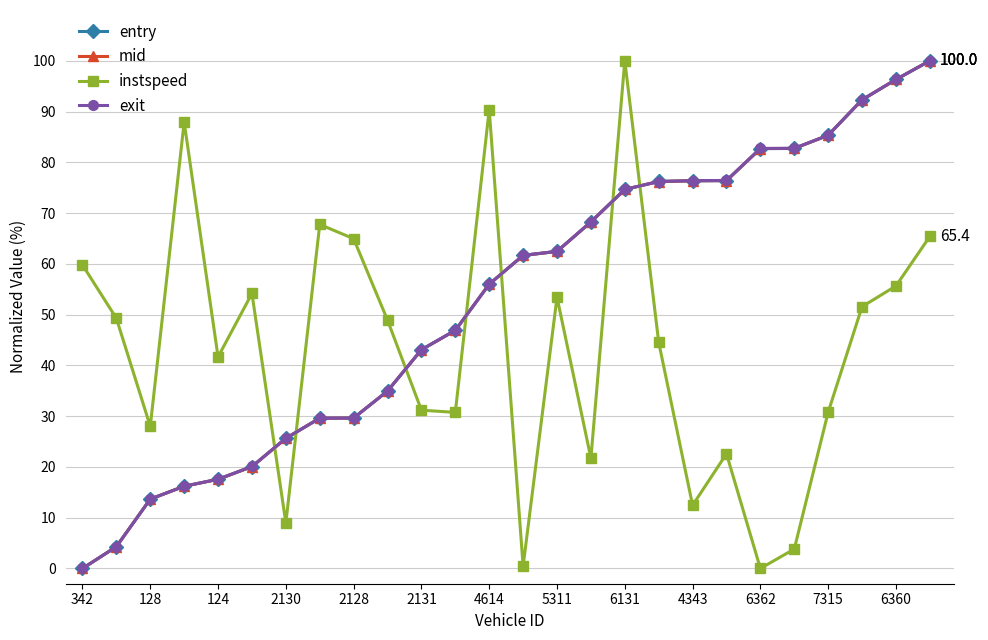

How many interior local peaks does the instspeed series have?

7